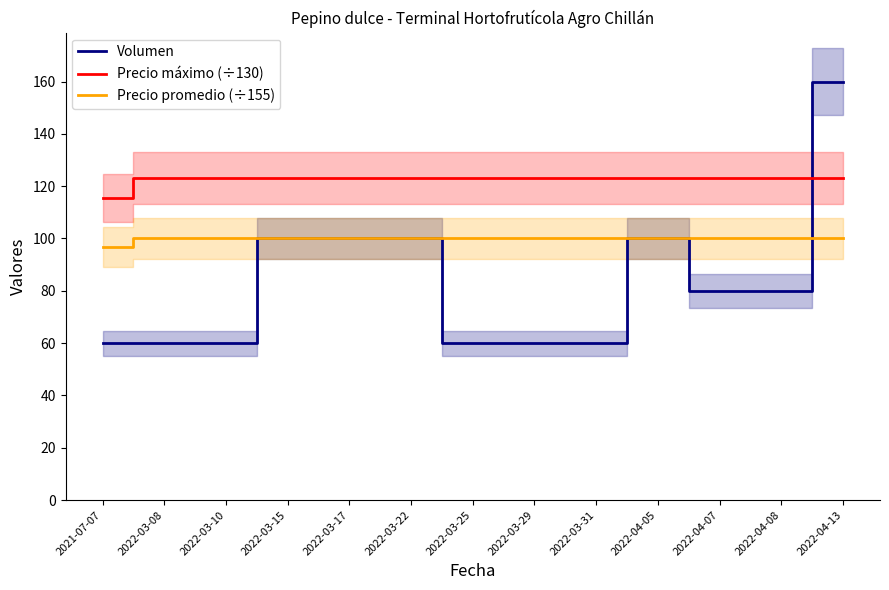

Which category has the lowest value in the Precio promedio (÷155) series?

2021-07-07